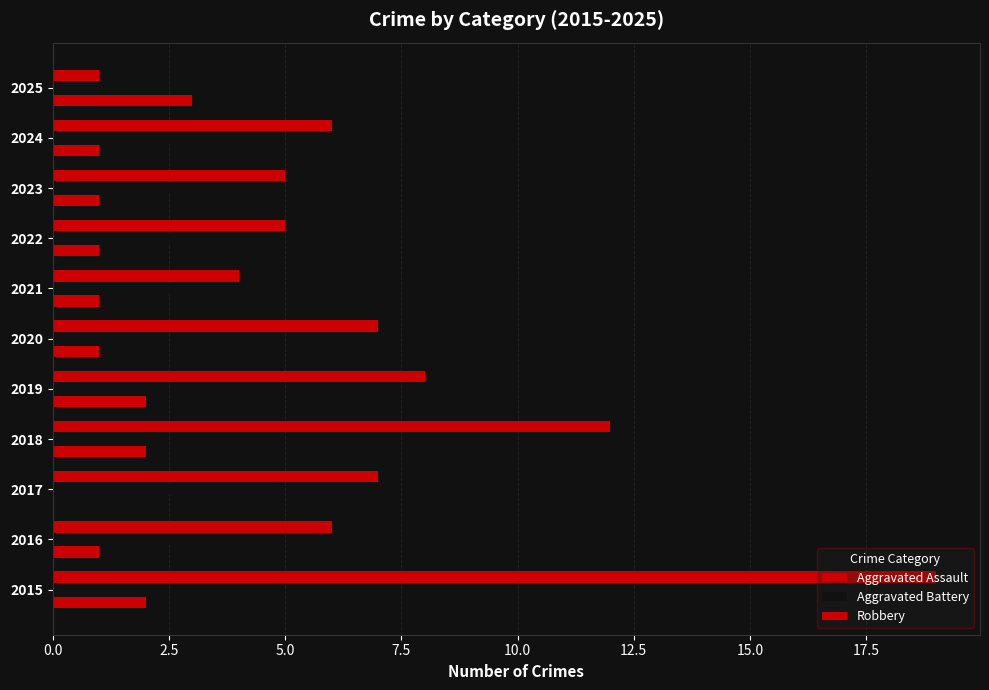

How many values in Aggravated Assault are above zero?

10